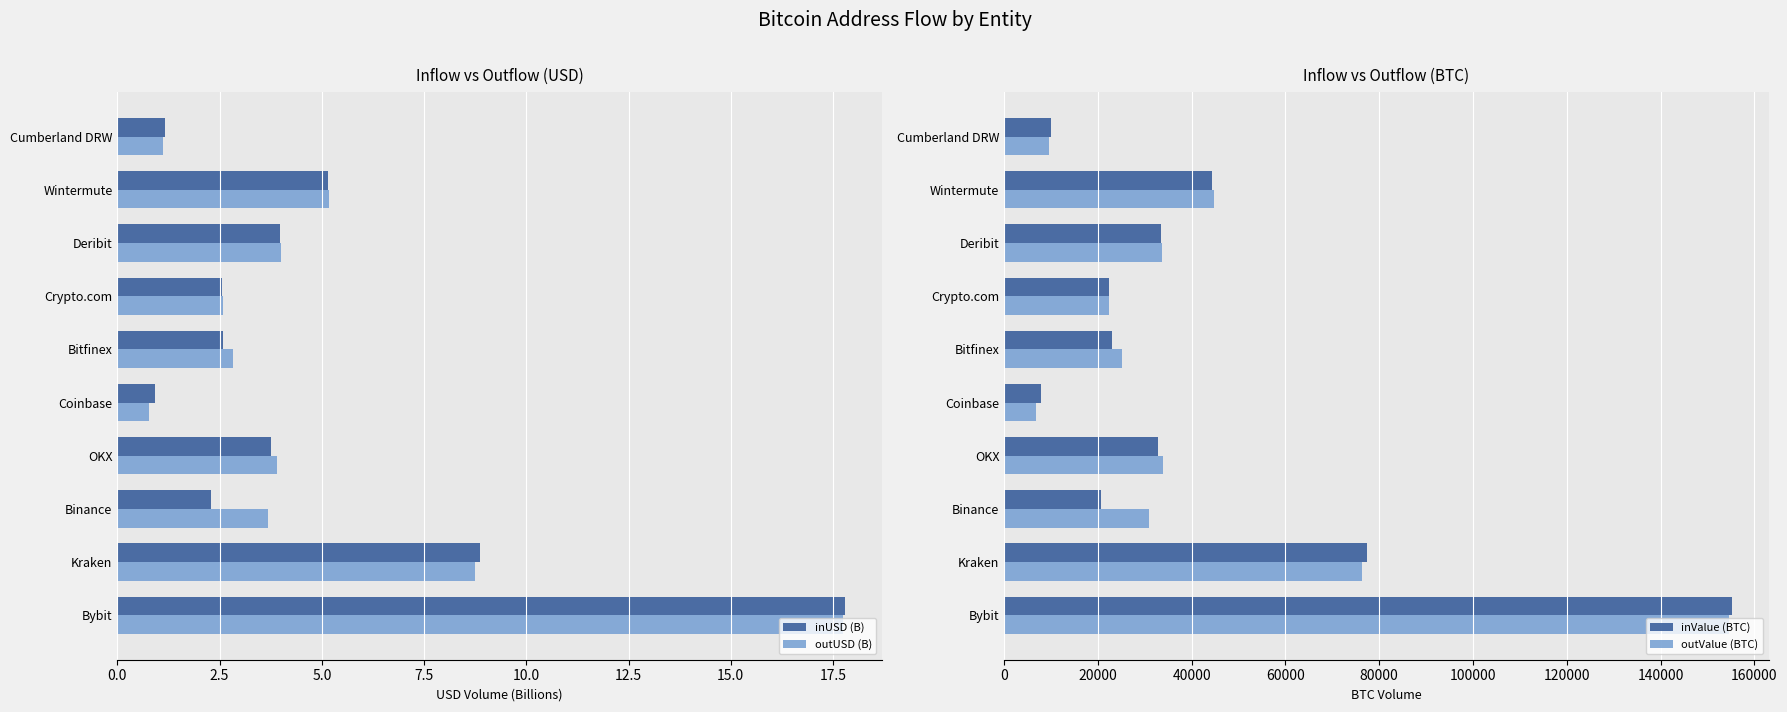

What is the sum of all outValue (BTC) values?

437880.2